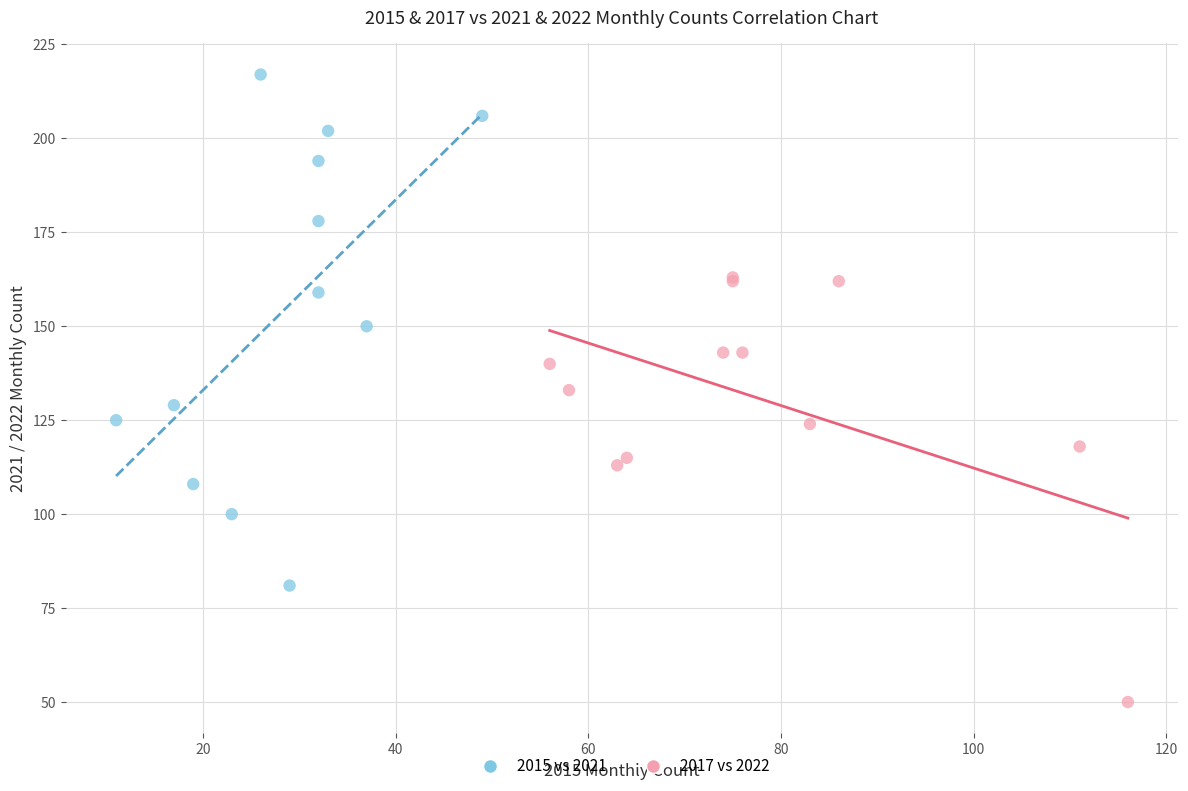

What are all the series names shown in the legend?

2015 vs 2021, 2017 vs 2022